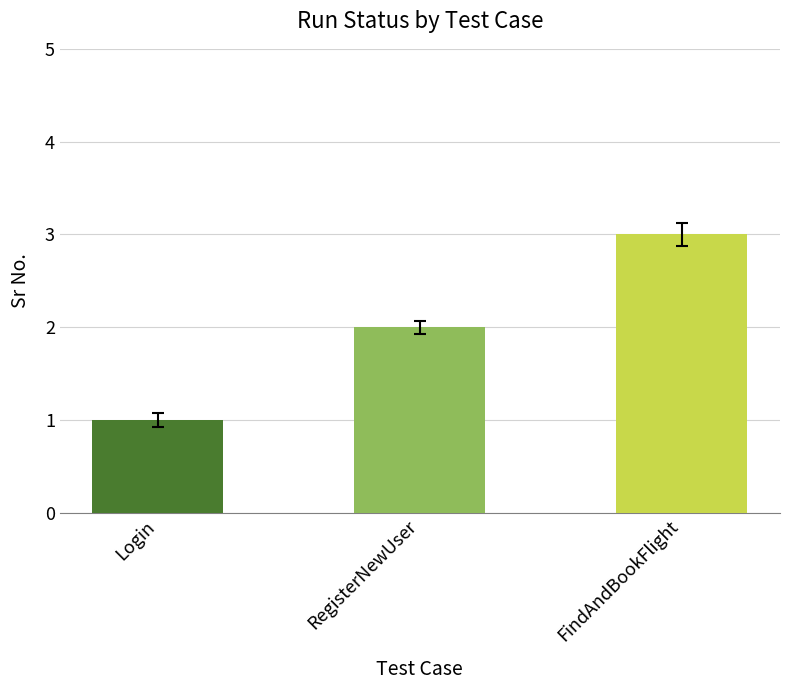

What is the change in value from Login to RegisterNewUser?

+1